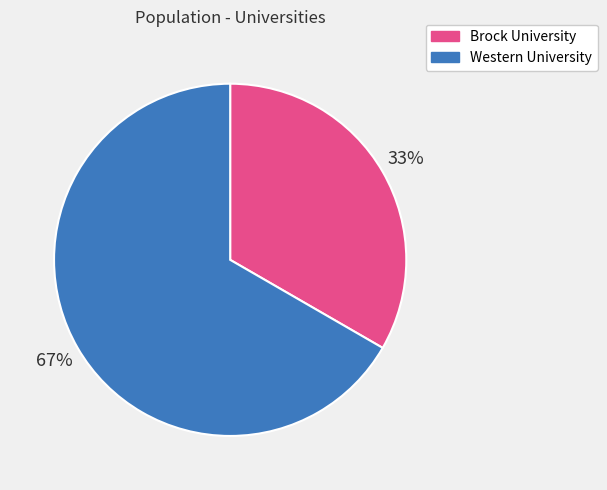

Rank the categories by value from lowest to highest.

Brock University, Western University